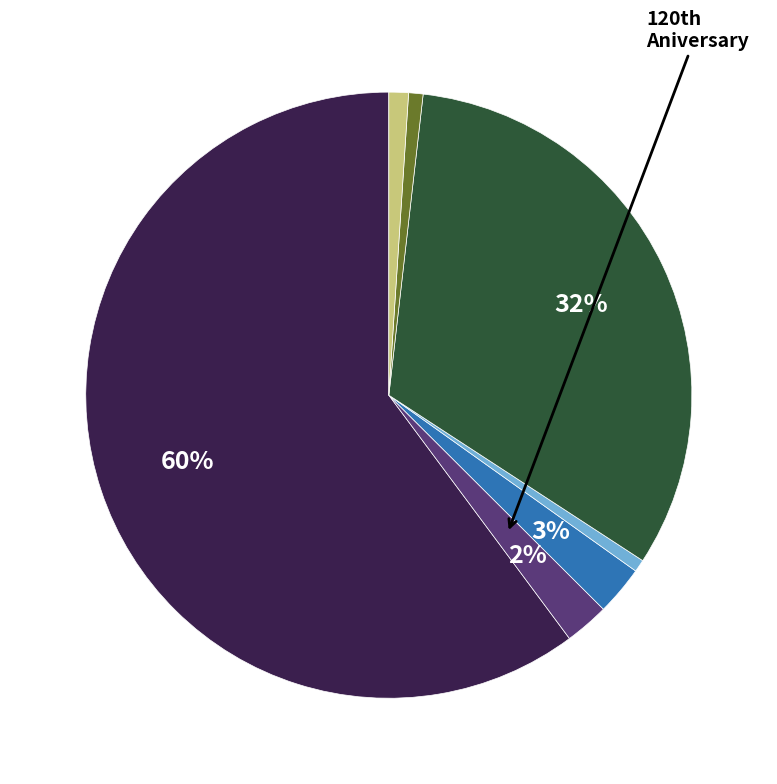

To the nearest percent, what is the average slice percentage?

14%